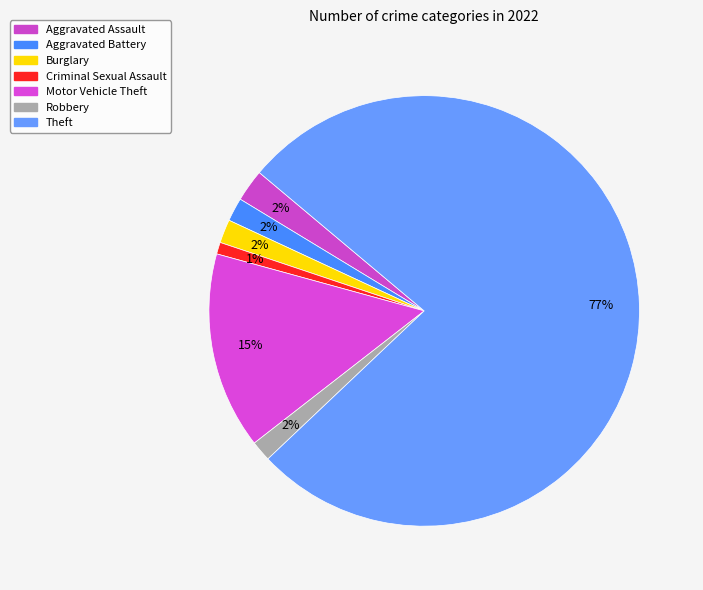

The Aggravated Assault slice represents 2% of the pie. True or false?

True